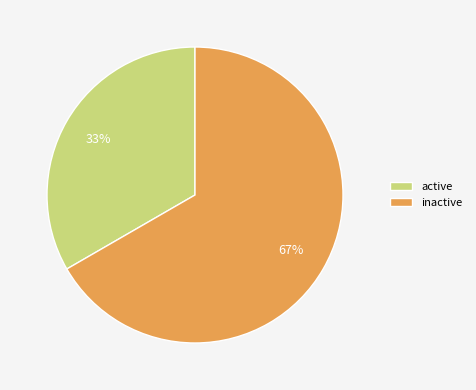

To the nearest percent, what percentage of the pie is active?

33%